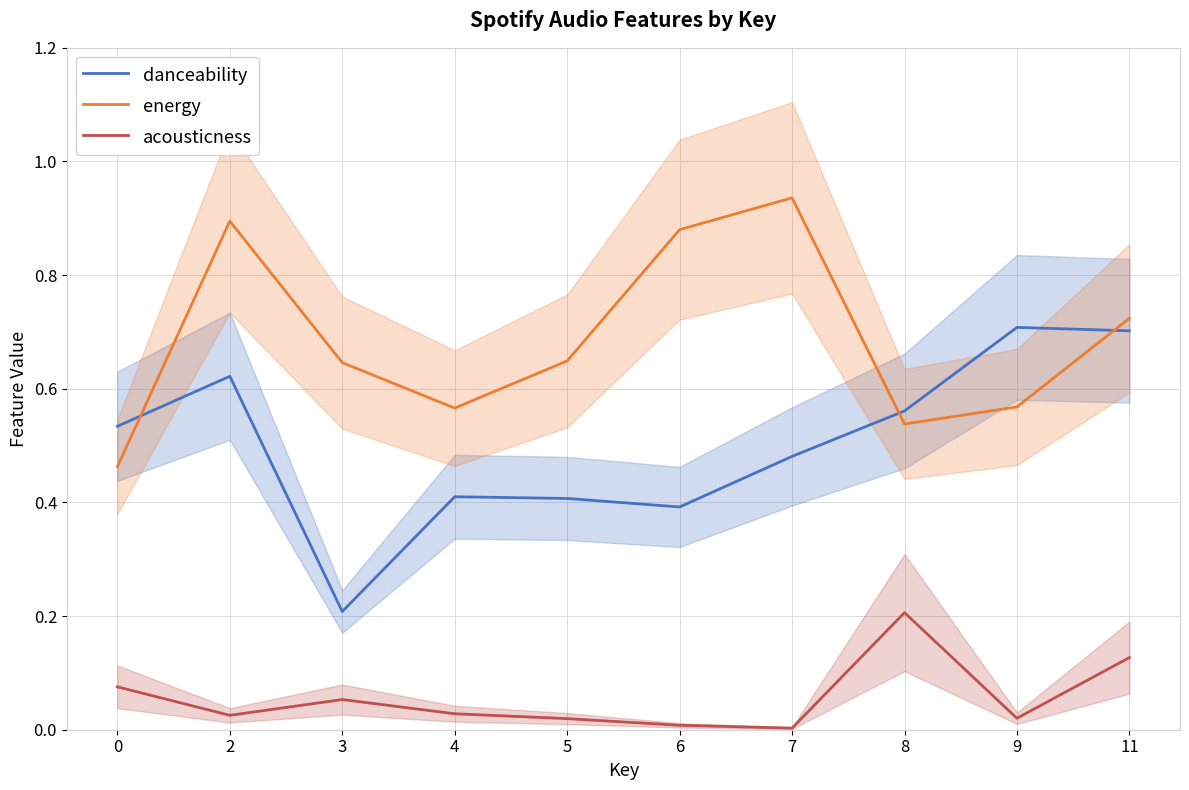

Which label corresponds to the largest value in the chart?

7